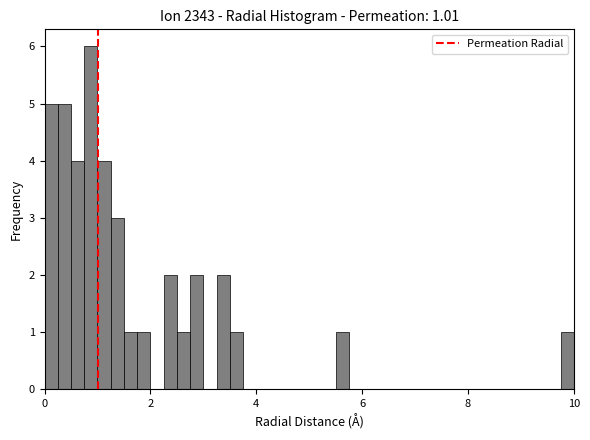

Read against the x-axis, roughly where is the centre of the tallest bar?

0.8